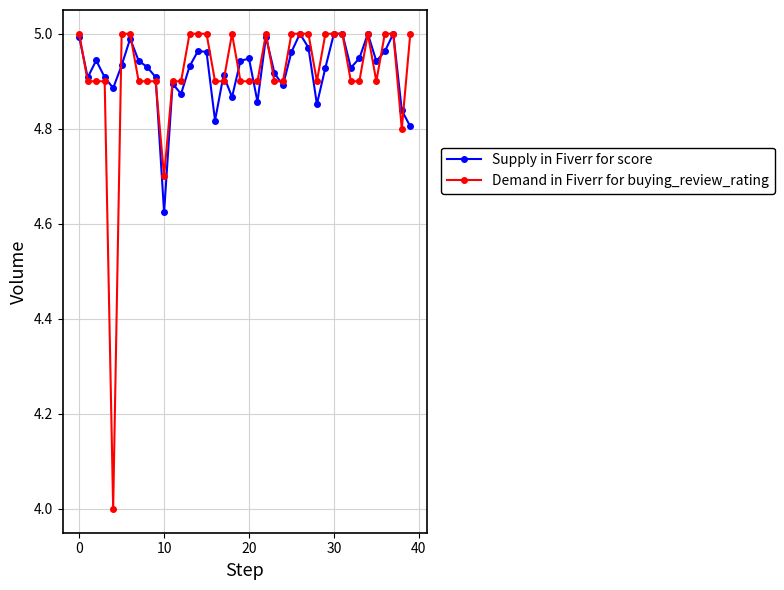

What is the minimum value shown in the chart?

4.0